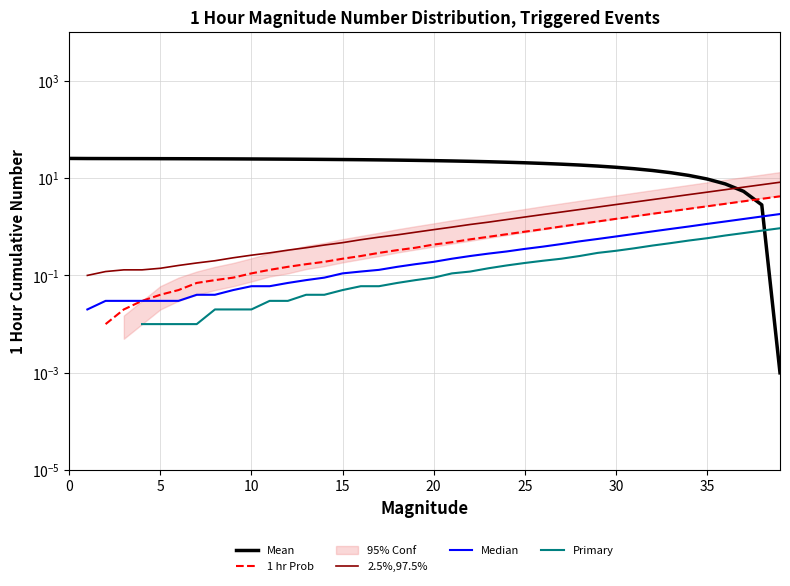

What is the total value across all series at 29?

22.2